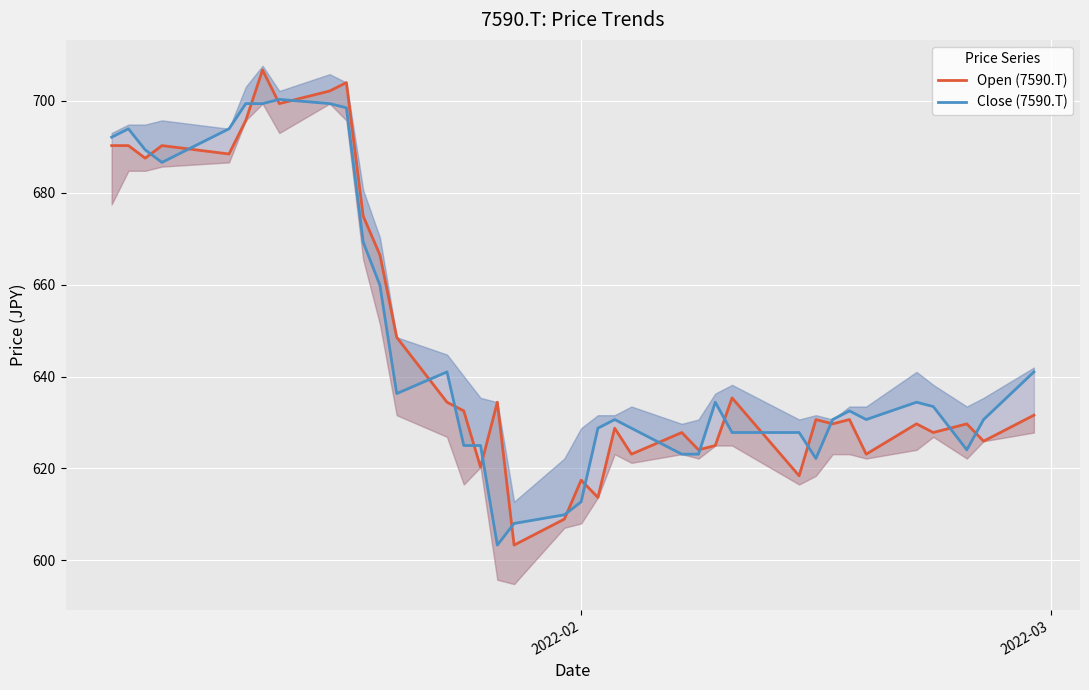

How many distinct data groups are displayed?

2